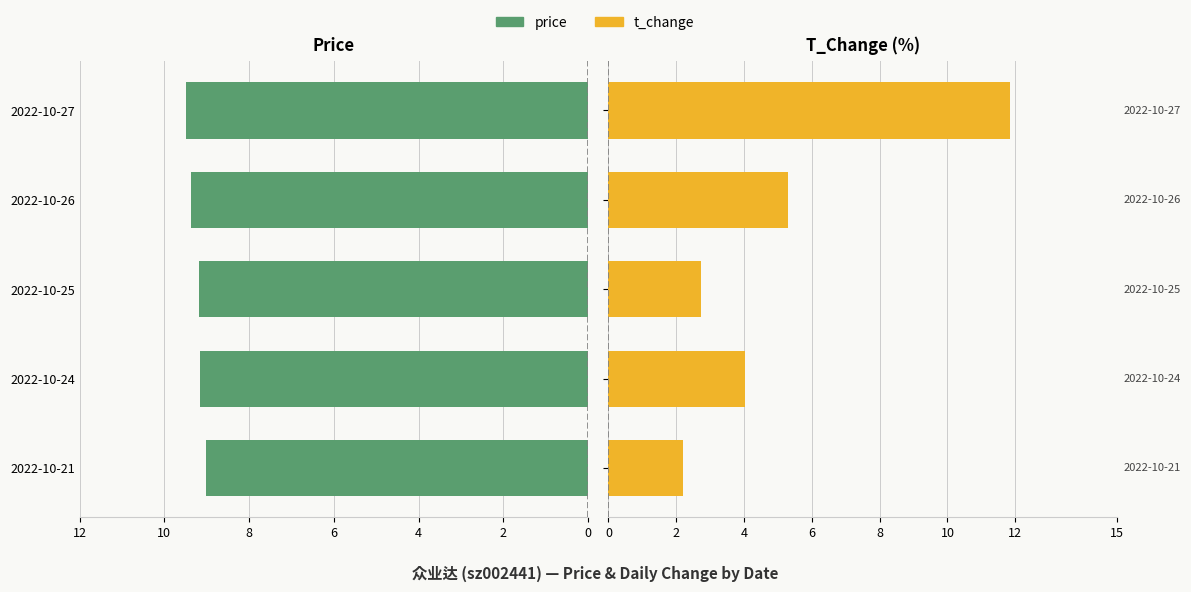

How many data points in t_change are less than 4?

2